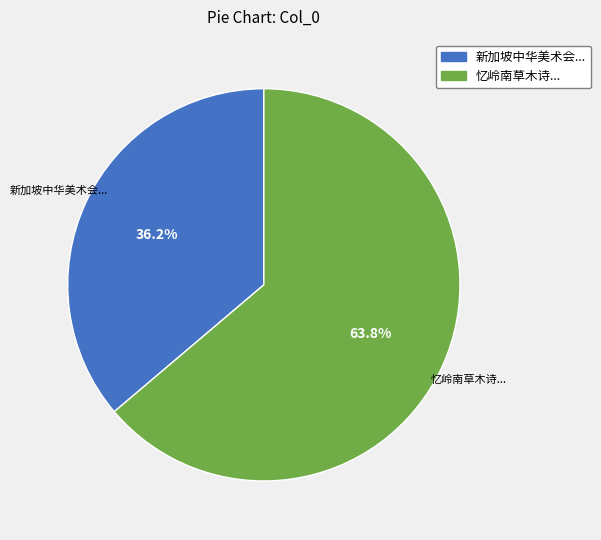

How many slices are in this pie chart?

2